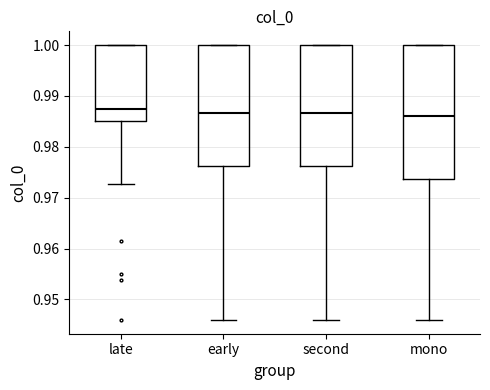

Comparing the boxes themselves (not the whiskers), which one is the tallest?

mono